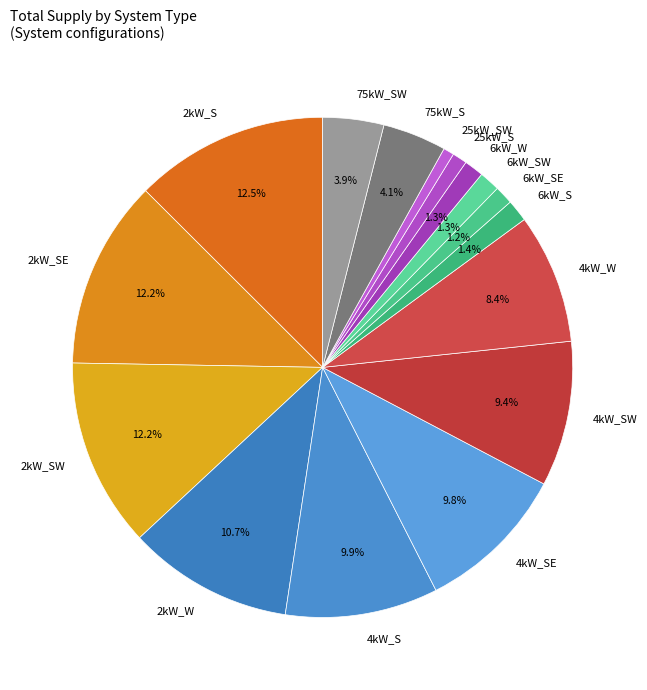

Is the sum of 75kW_SW and 4kW_S greater than half?

No